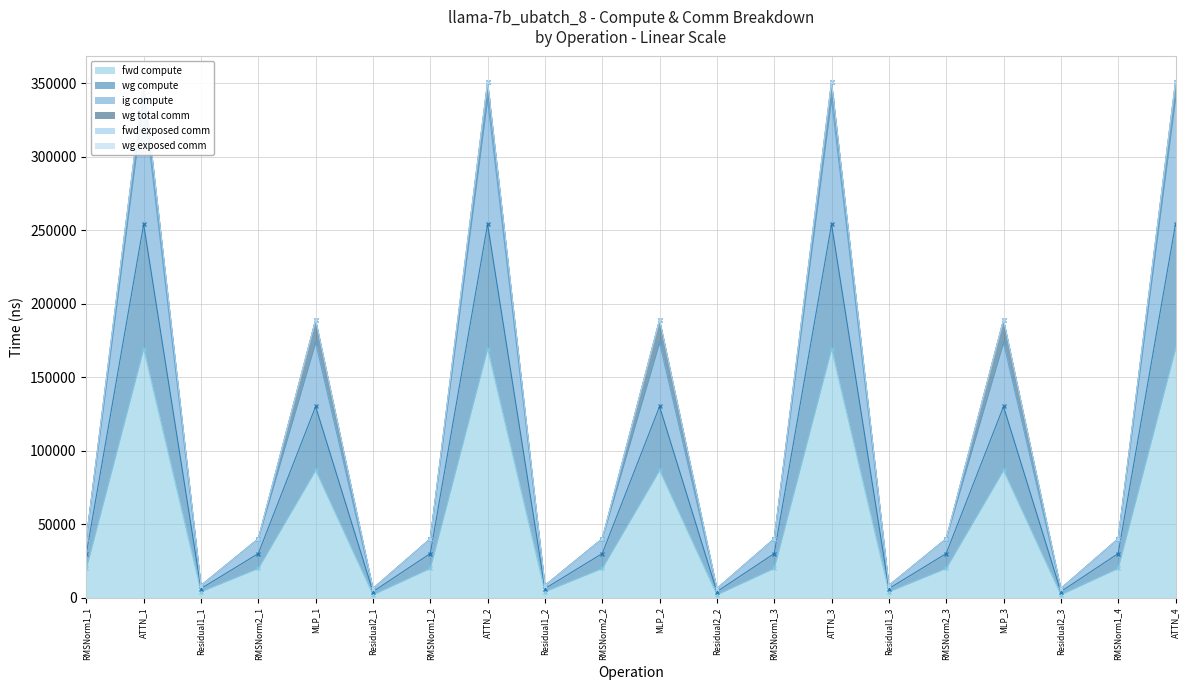

Between RMSNorm2_3 and RMSNorm1_4, which series saw the biggest shift?

fwd compute